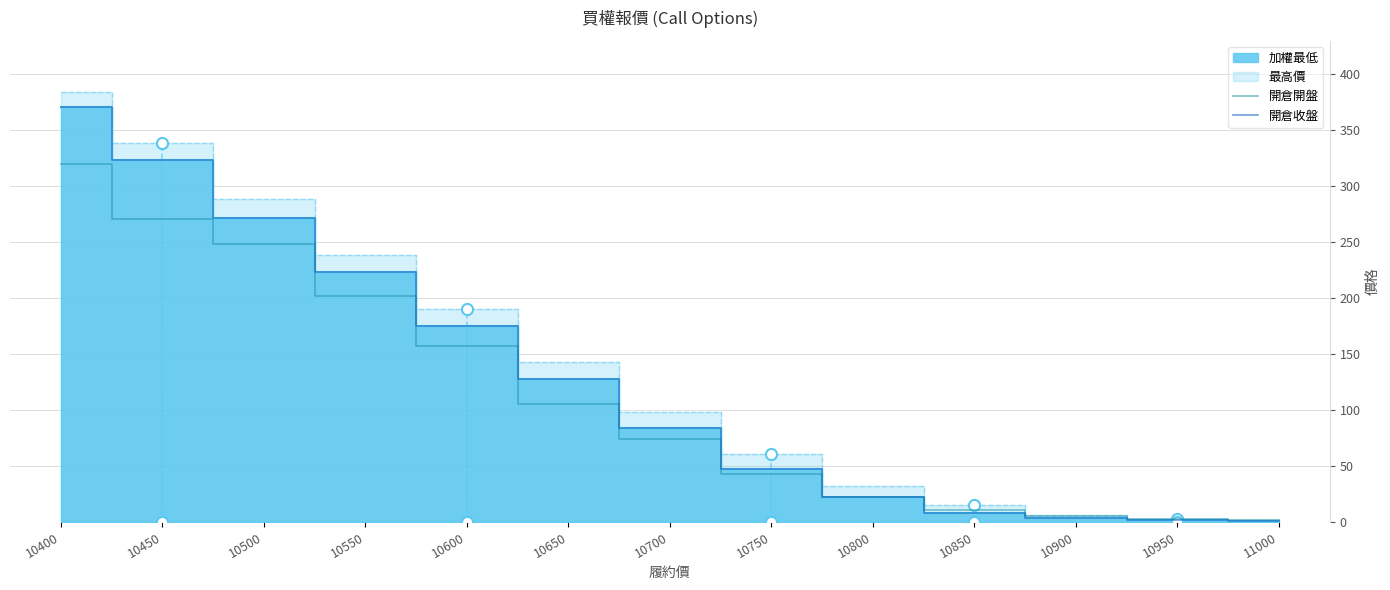

True or false: 開倉開盤 has a value of 8.8 at 10900.

False